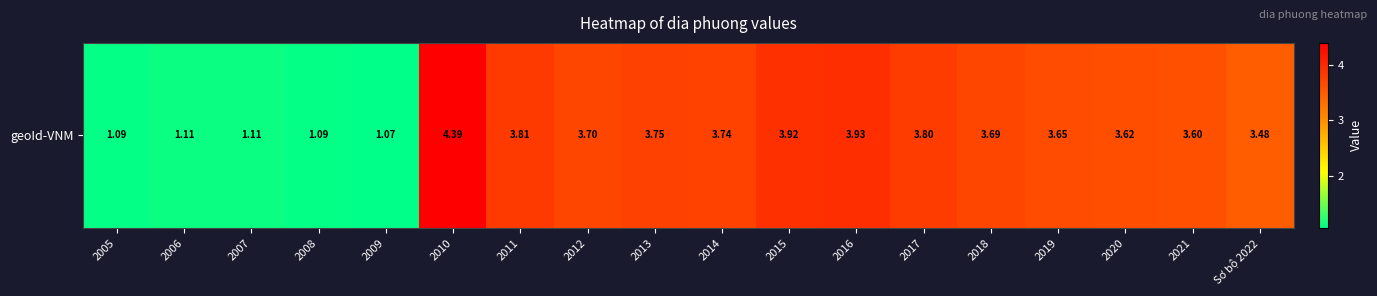

What is the change in value from 2016 to 2020?

-0.3